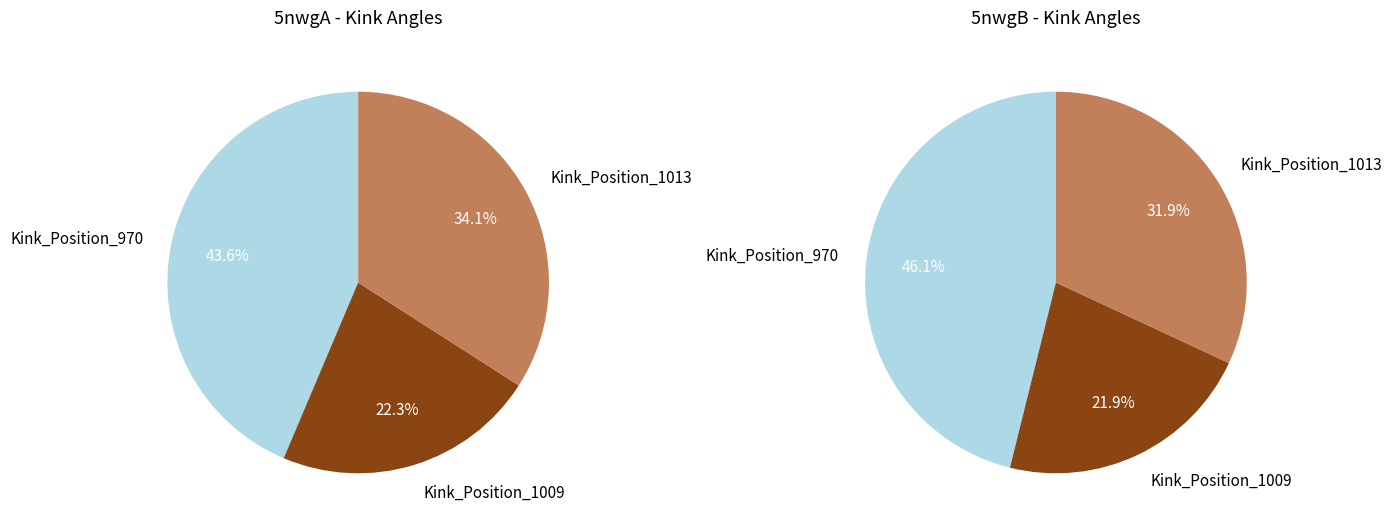

How many slices are in this pie chart?

3